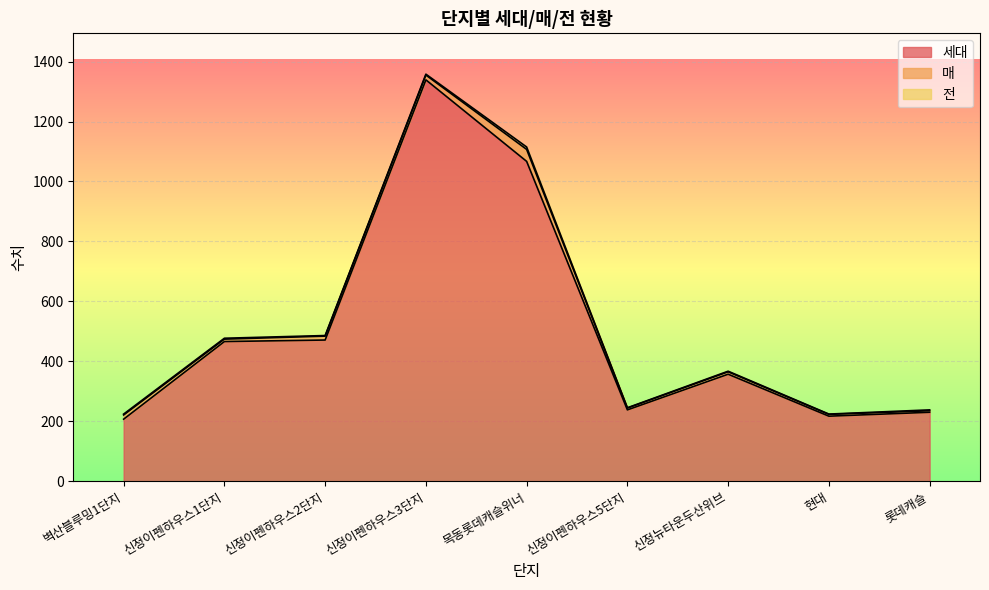

At which label does 매 reach its peak?

목동롯데캐슬위너